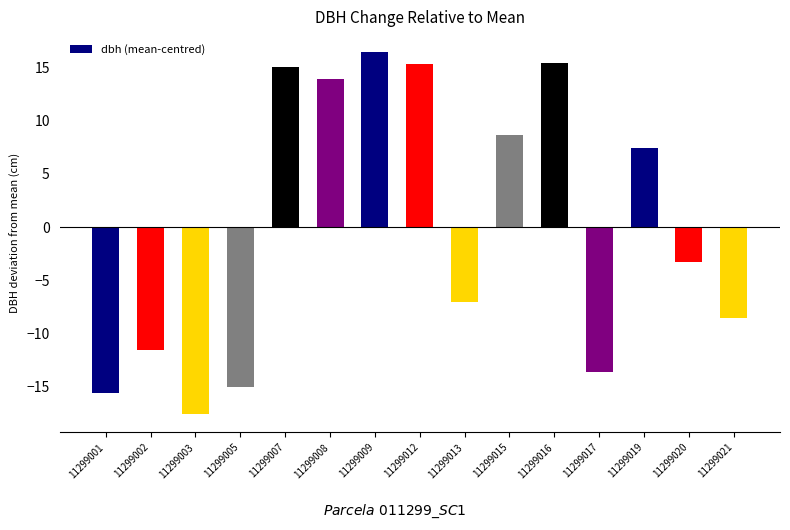

Reading left to right, transcribe all the data shown in this chart.

-15.6	-11.6	-17.6	-15.1	15.0	13.9	16.4	15.3	-7.1	8.7	15.4	-13.6	7.4	-3.3	-8.5